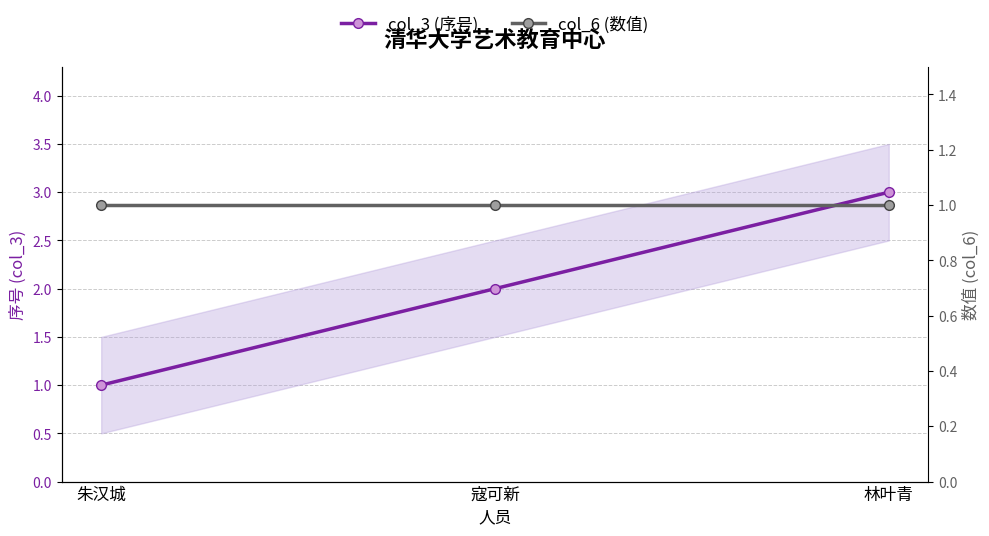

What is the label of the 1st point from the right?

林叶青